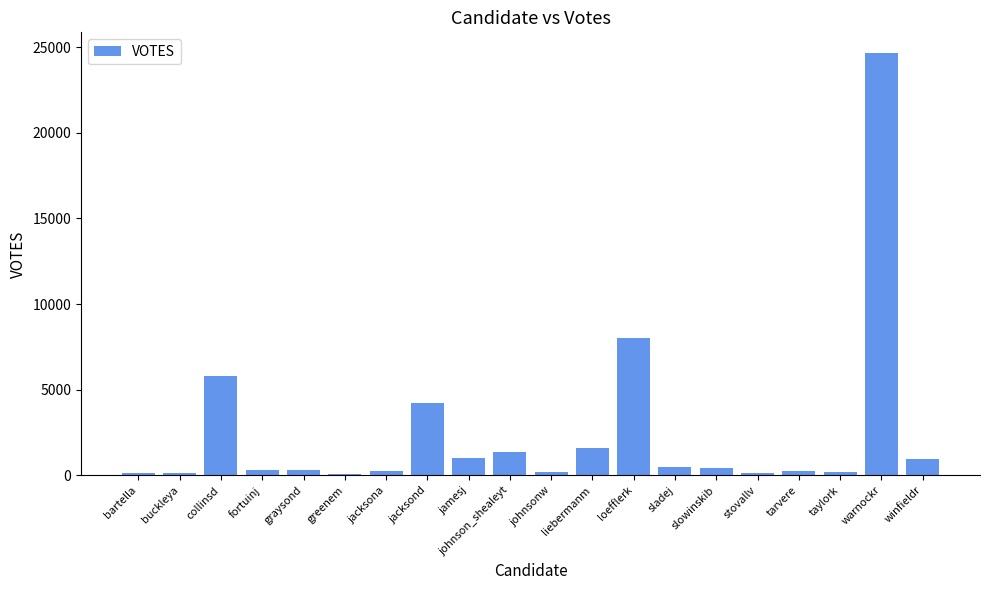

What is the minimum value shown in the chart?

112